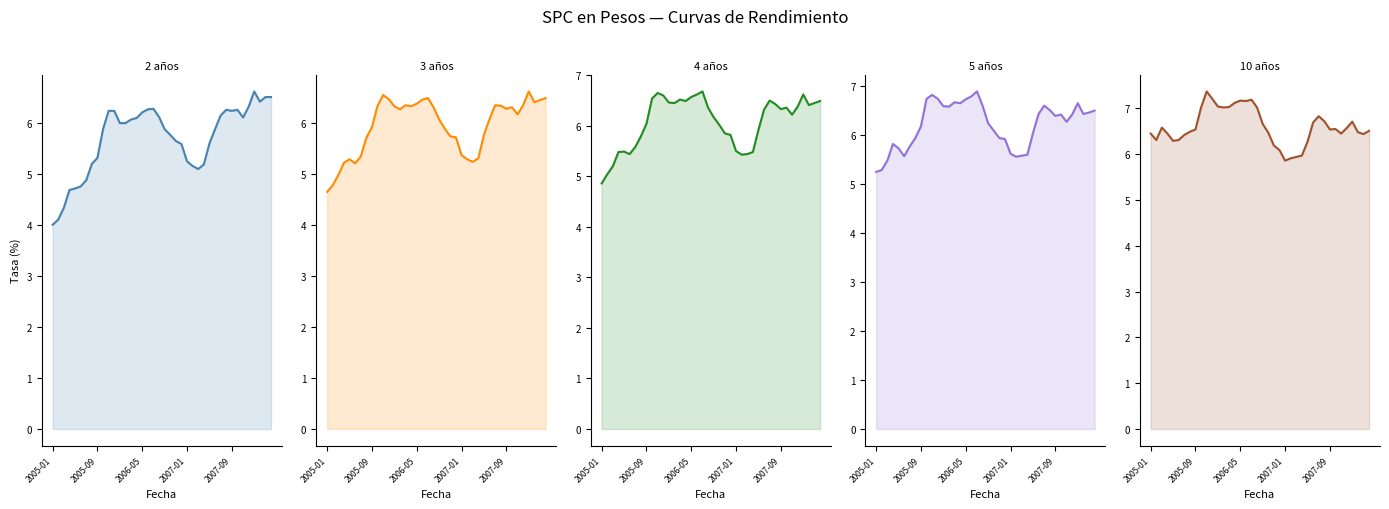

Reading left to right, extract all data points from this chart.

SPC en pesos 2 años: 4.0	4.1	4.3	4.7	4.7	4.8	4.9	5.2	5.3	5.9	6.2	6.2	6.0	6.0	6.1	6.1	6.2	6.3	6.3	6.1	5.9	5.8	5.6	5.6	5.2	5.2	5.1	5.2	5.6	5.9	6.1	6.2	6.2	6.2	6.1	6.3	6.6	6.4	6.5	6.5
SPC en pesos 3 años: 4.7	4.8	5.0	5.2	5.3	5.2	5.3	5.7	5.9	6.3	6.5	6.5	6.3	6.3	6.3	6.3	6.4	6.5	6.5	6.3	6.1	5.9	5.7	5.7	5.4	5.3	5.2	5.3	5.8	6.1	6.3	6.3	6.3	6.3	6.2	6.3	6.6	6.4	6.5	6.5
SPC en pesos 4 años: 4.9	5.0	5.2	5.5	5.5	5.4	5.6	5.8	6.0	6.5	6.7	6.6	6.5	6.5	6.5	6.5	6.6	6.6	6.7	6.4	6.2	6.0	5.8	5.8	5.5	5.4	5.4	5.5	5.9	6.3	6.5	6.4	6.3	6.4	6.2	6.4	6.6	6.4	6.5	6.5
SPC en pesos 5 años: 5.2	5.3	5.5	5.8	5.7	5.6	5.8	5.9	6.2	6.7	6.8	6.7	6.6	6.6	6.7	6.6	6.7	6.8	6.9	6.6	6.2	6.1	5.9	5.9	5.6	5.5	5.6	5.6	6.0	6.4	6.6	6.5	6.4	6.4	6.3	6.4	6.6	6.4	6.5	6.5
SPC en pesos 10 años: 6.5	6.3	6.6	6.5	6.3	6.3	6.4	6.5	6.5	7.0	7.4	7.2	7.0	7.0	7.0	7.1	7.2	7.2	7.2	7.0	6.7	6.5	6.2	6.1	5.9	5.9	5.9	6.0	6.3	6.7	6.8	6.7	6.5	6.5	6.5	6.6	6.7	6.5	6.4	6.5